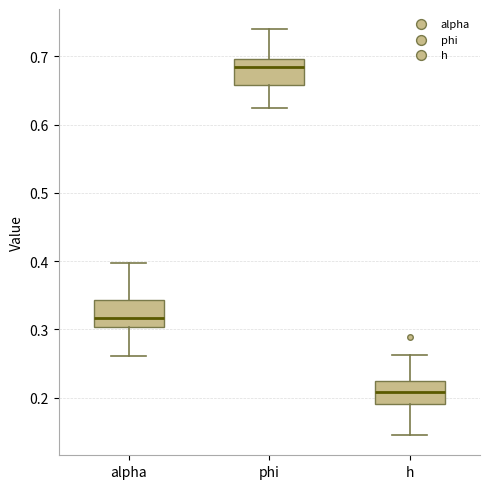

Which box's median line is the lowest?

h